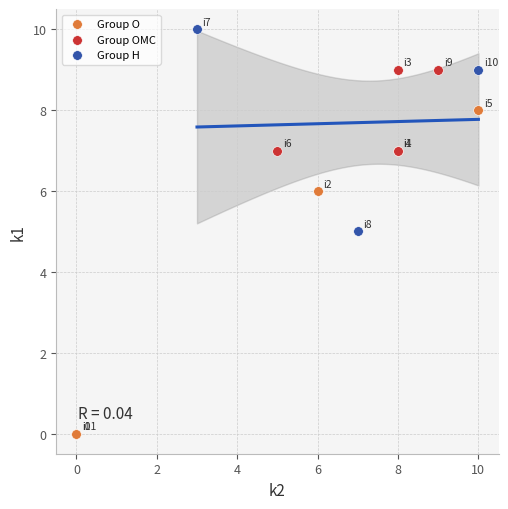

Which series has the widest spread of Y values?

Group O